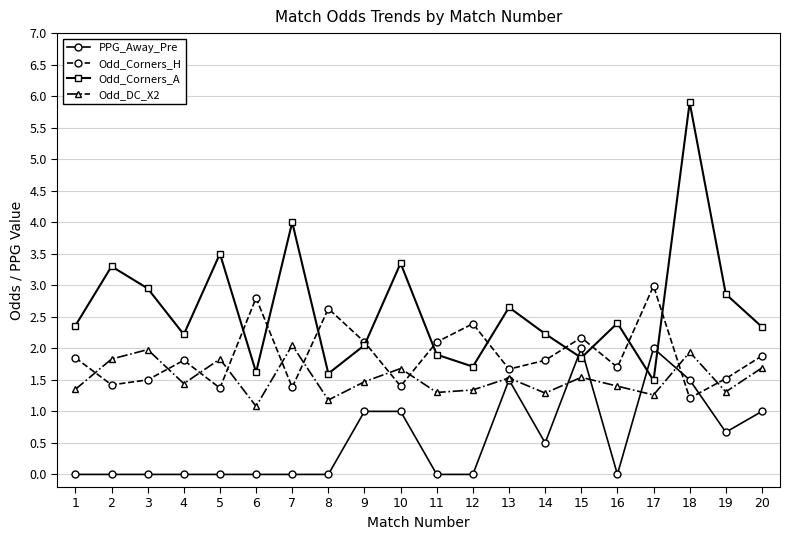

List the series in order of their overall mean, lowest first.

PPG_Away_Pre, Odd_DC_X2, Odd_Corners_H, Odd_Corners_A